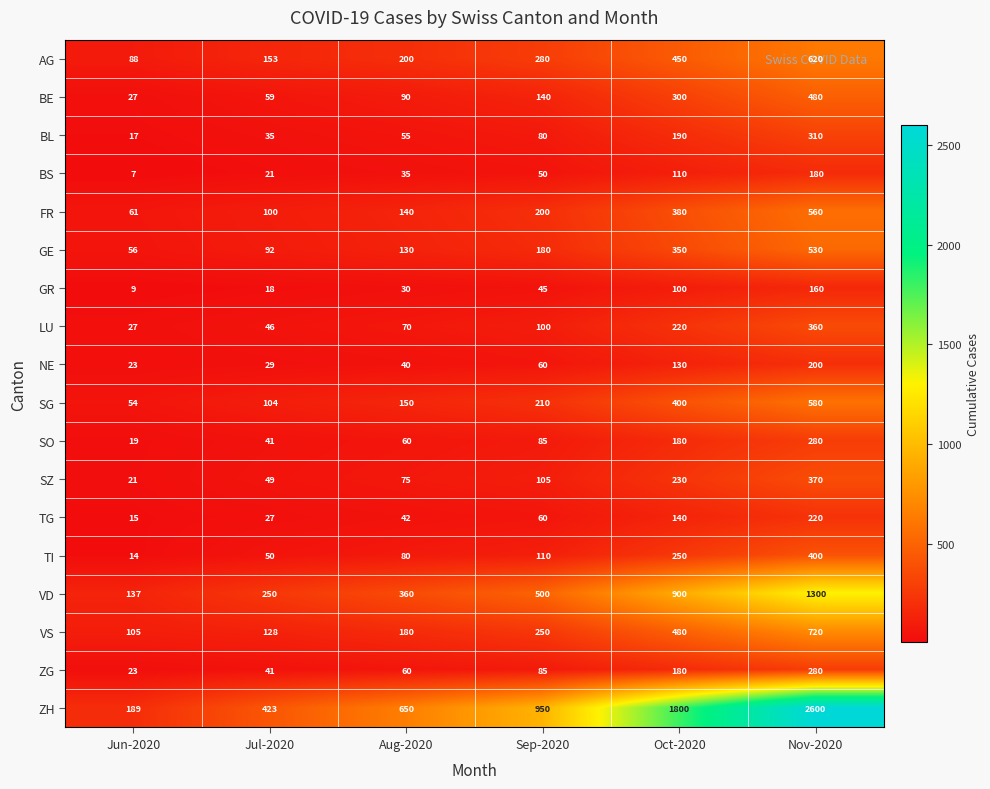

What is the sum of the SO values at Nov-2020 and Oct-2020?

460